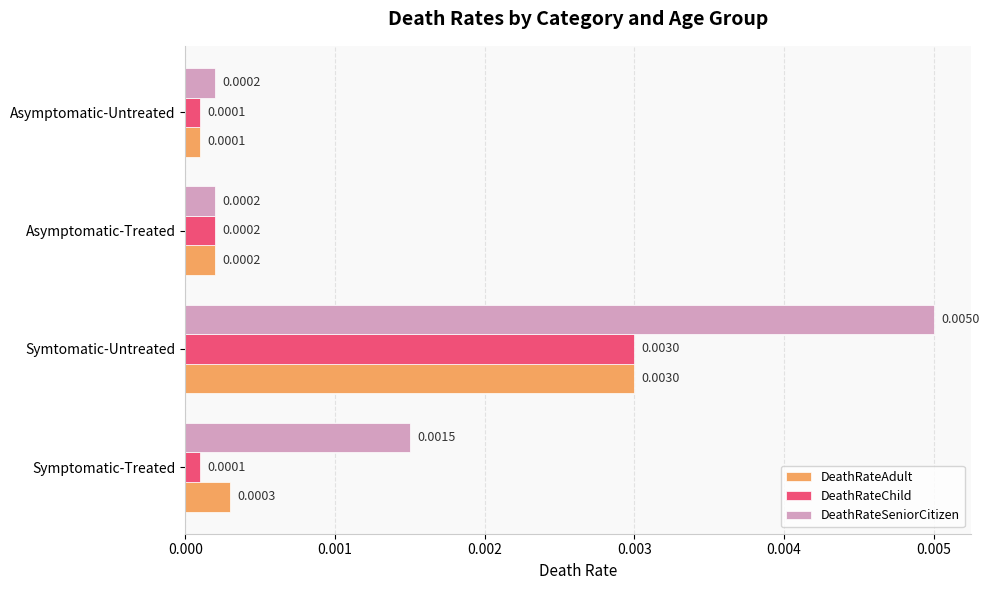

What are all the series names shown in the legend?

DeathRateAdult, DeathRateChild, DeathRateSeniorCitizen